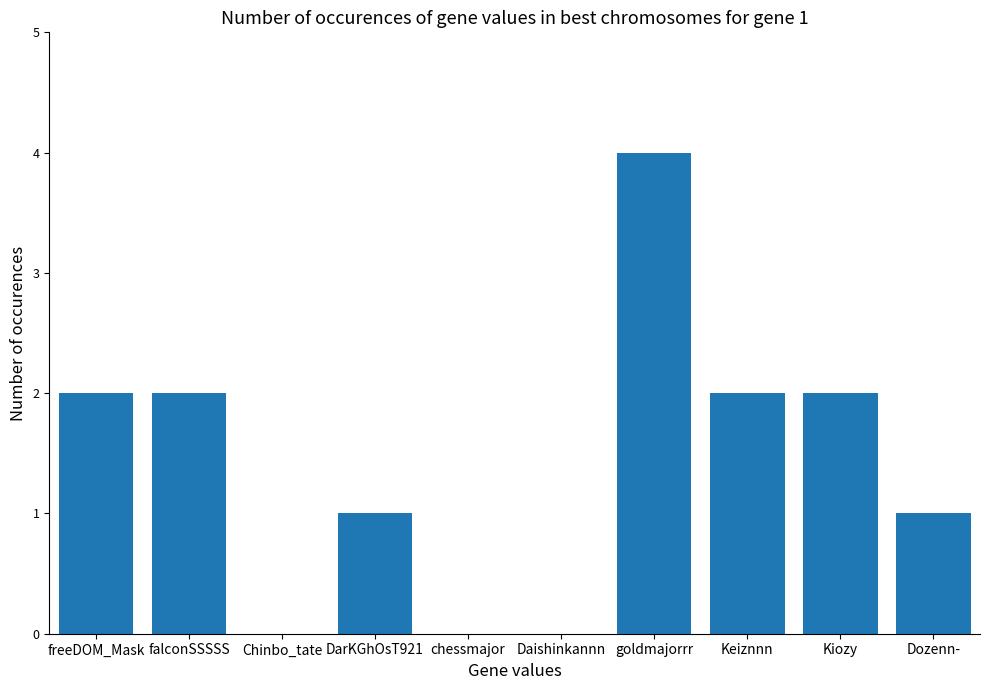

How many series are shown in this chart?

1